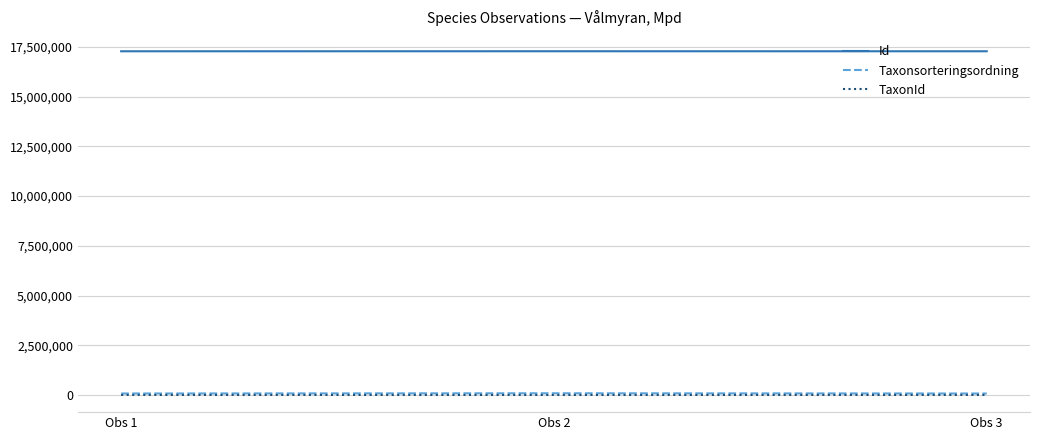

Is the value of Id at Obs 3 greater than the value of Taxonsorteringsordning at Obs 1?

Yes